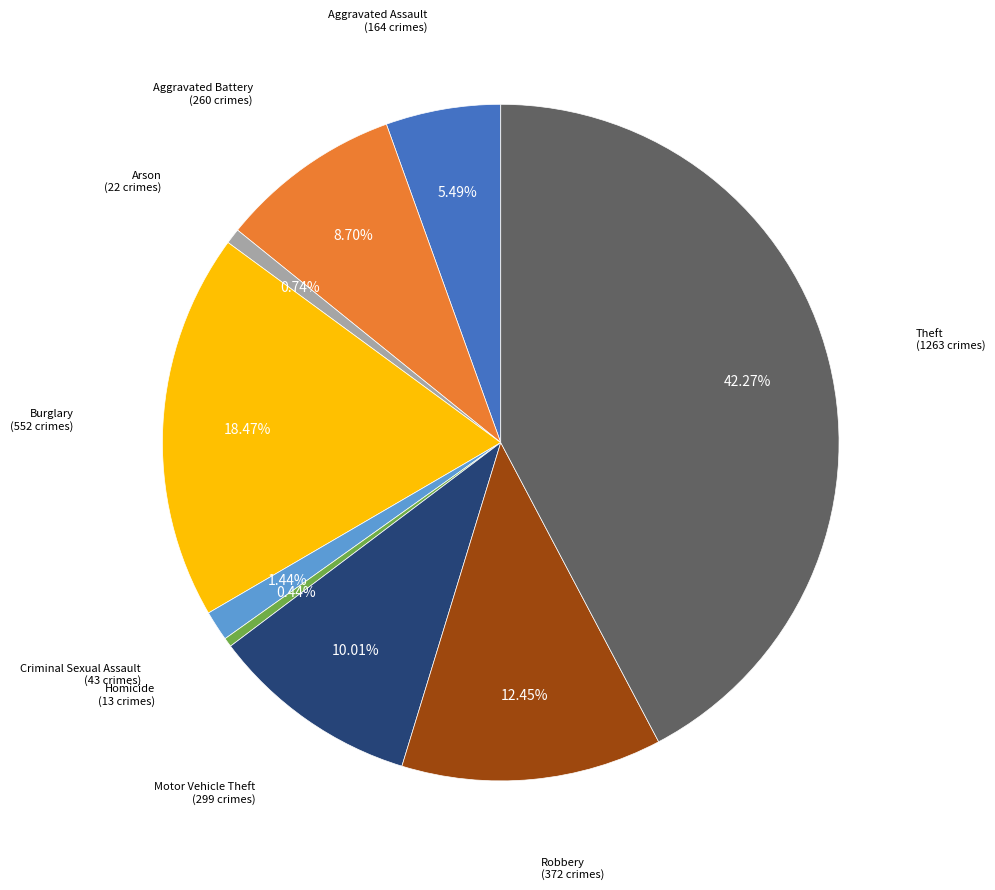

Does any single category account for the majority?

No